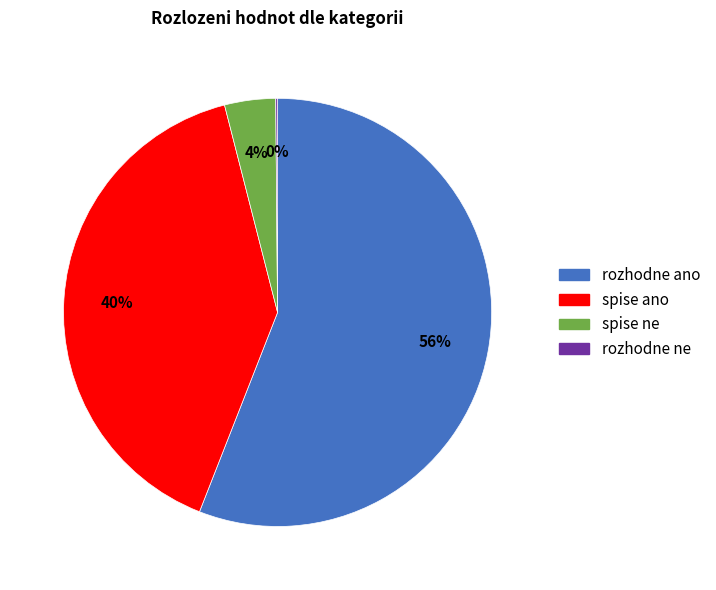

To the nearest percent, what is the difference between the largest and smallest slice percentages?

56%